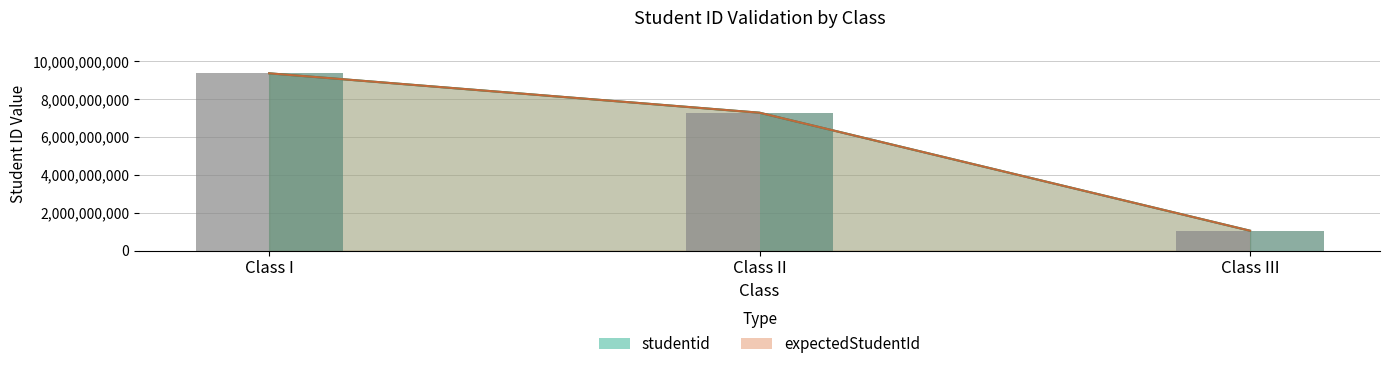

List the series in order of their peak value, lowest first.

studentid (bar), expectedStudentId (bar)